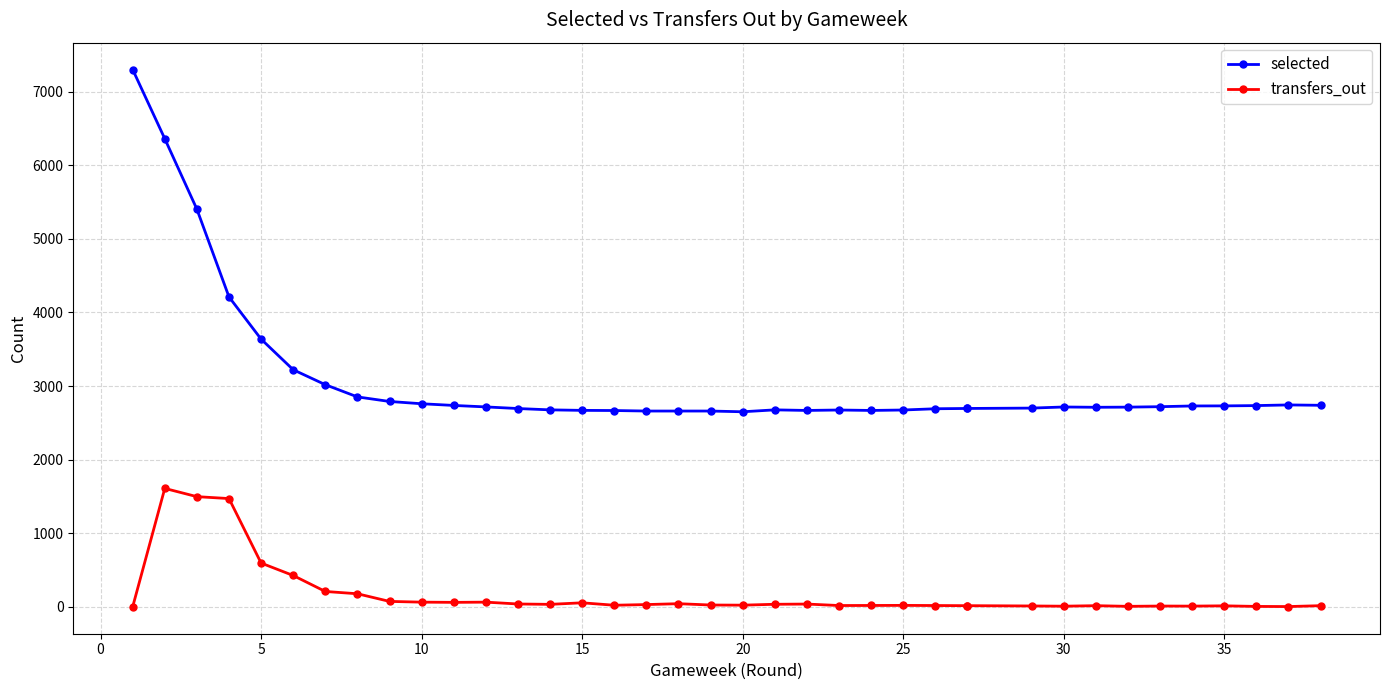

What is the difference between the maximum and minimum values in the transfers_out series?

1609